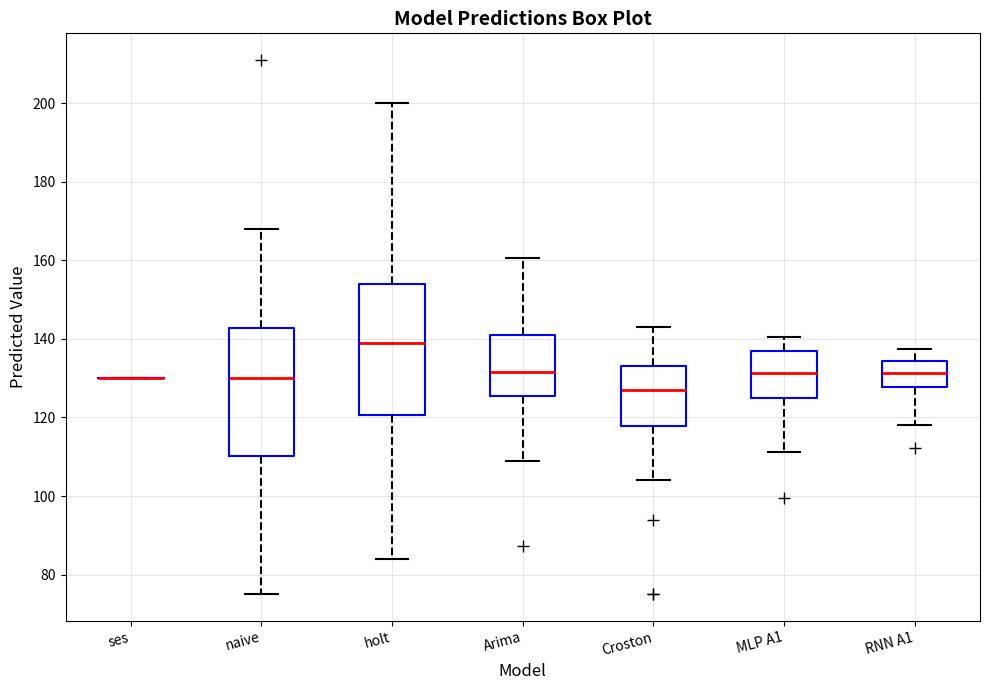

Where is the lower edge of the box for Croston on the y-axis? The values are not printed on the chart, so give them approximately, as read against the axis.

118